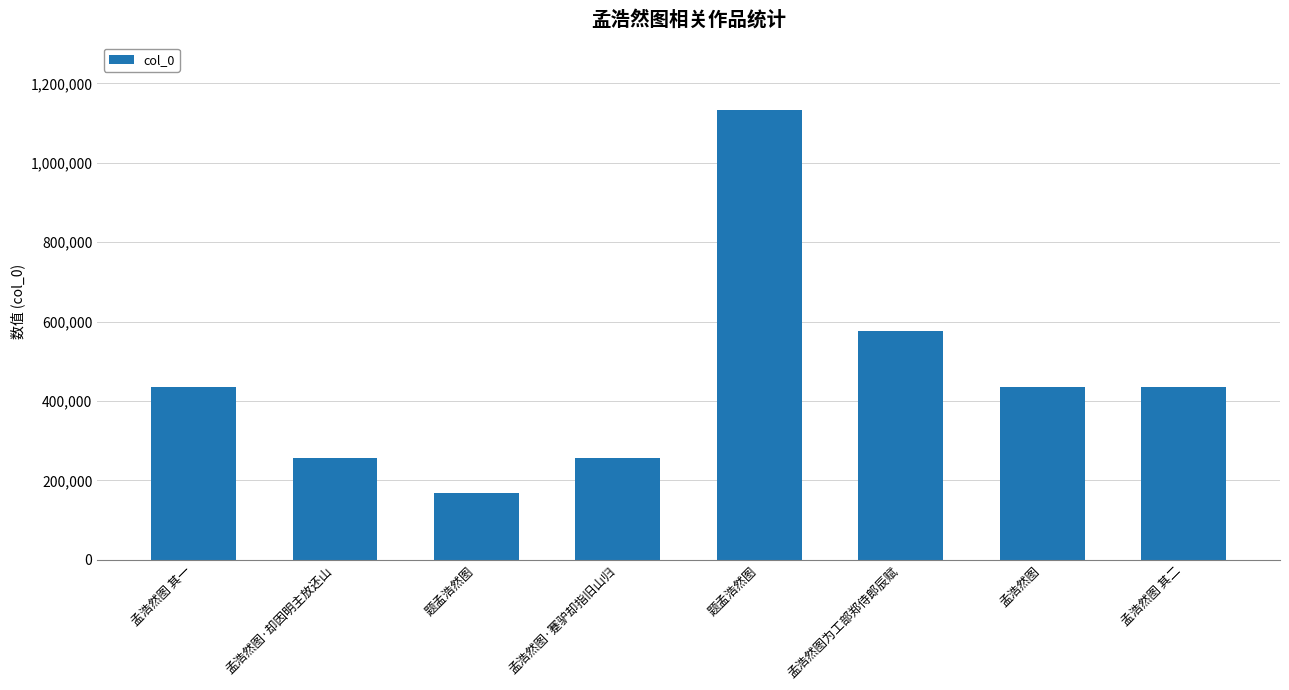

Reading right to left, list all the values displayed in this chart.

孟浩然图 其二=435464	孟浩然图=436652	孟浩然图为工部郑侍郎辰赋=577198	题孟浩然图=1132992	孟浩然图·蹇驴却指旧山归=257127	题孟浩然图=167227	孟浩然图·却因明主放还山=257126	孟浩然图 其一=435463